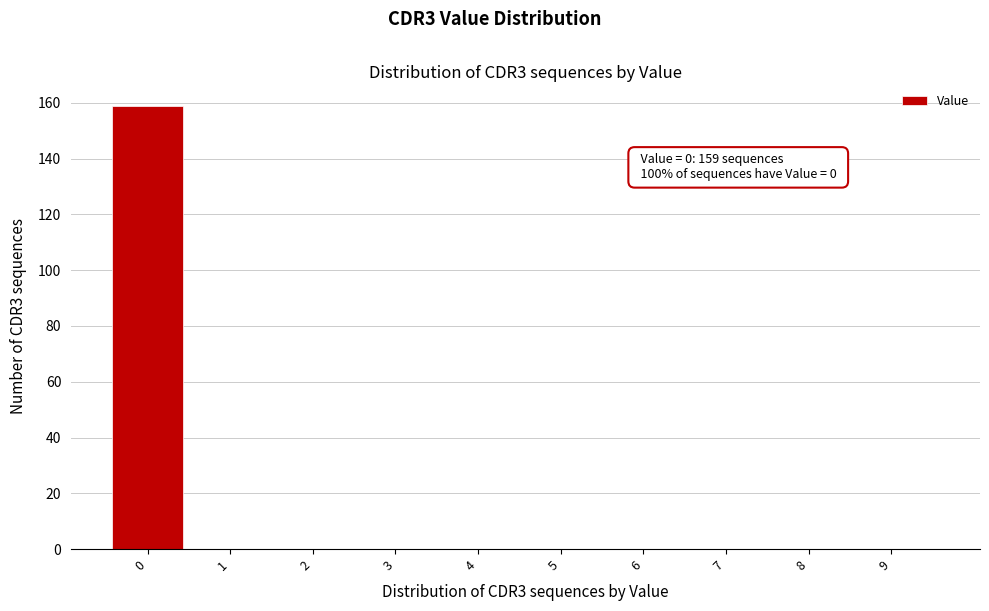

Reading left to right, list all the values displayed in this chart.

0=159	1=0	2=0	3=0	4=0	5=0	6=0	7=0	8=0	9=0